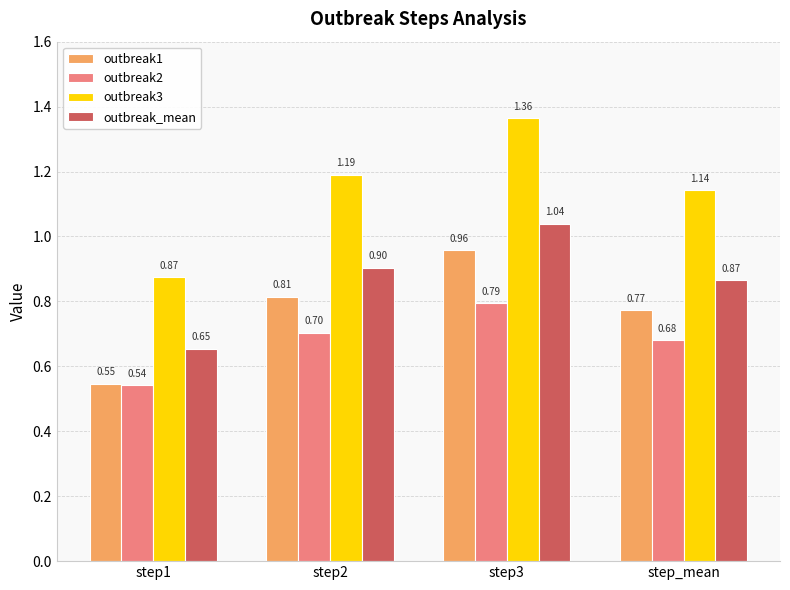

Rank the series by their average value, from lowest to highest.

outbreak2, outbreak1, outbreak_mean, outbreak3